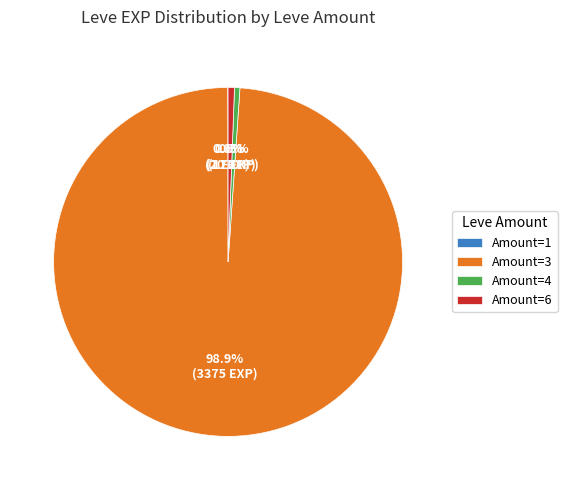

Which category has the biggest portion of the pie?

Amount=3